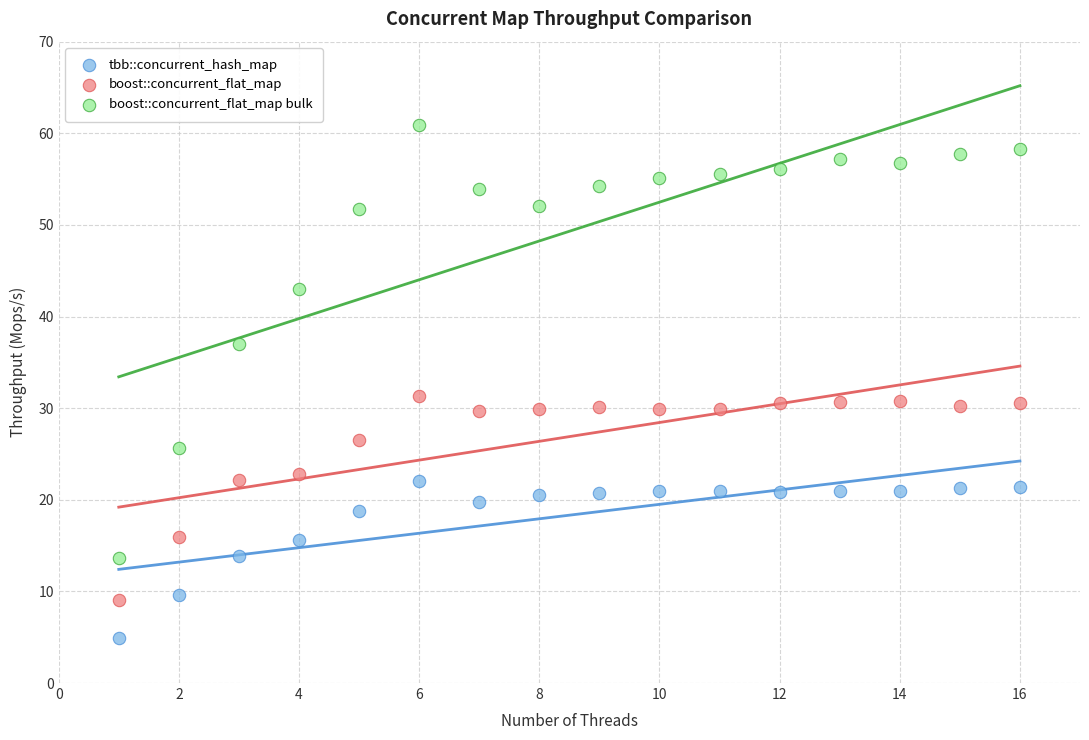

Which series has the largest Y range (max minus min)?

boost::concurrent_flat_map bulk